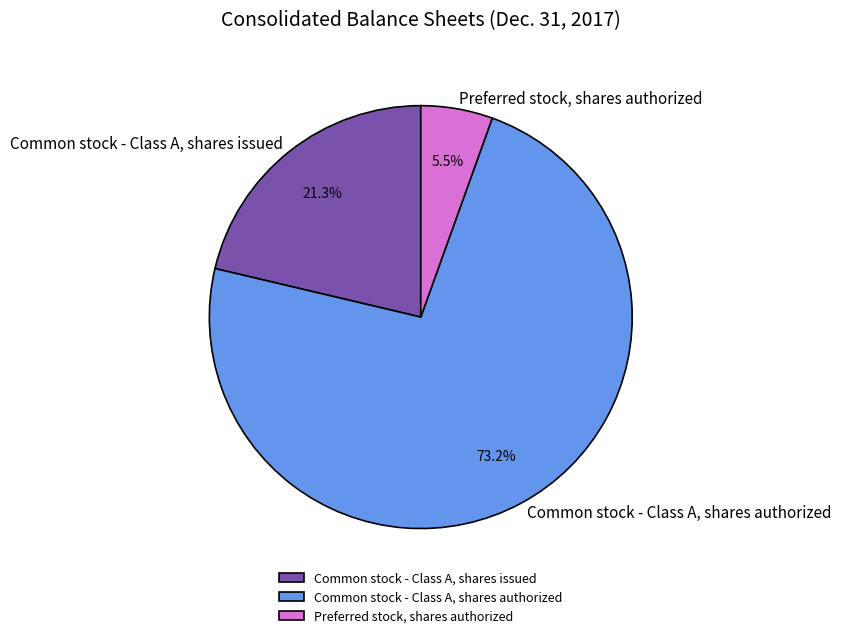

Which slice is the largest?

Common stock - Class A, shares authorized